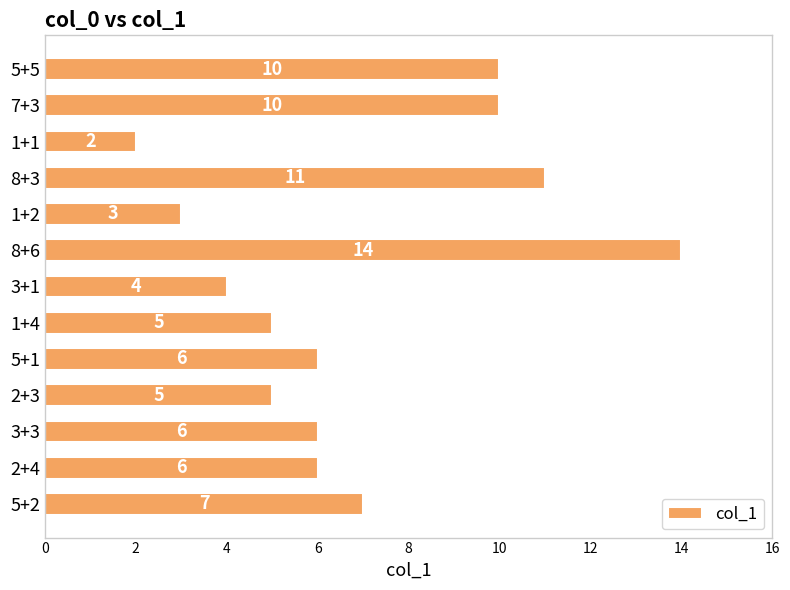

What is the smallest value displayed?

2